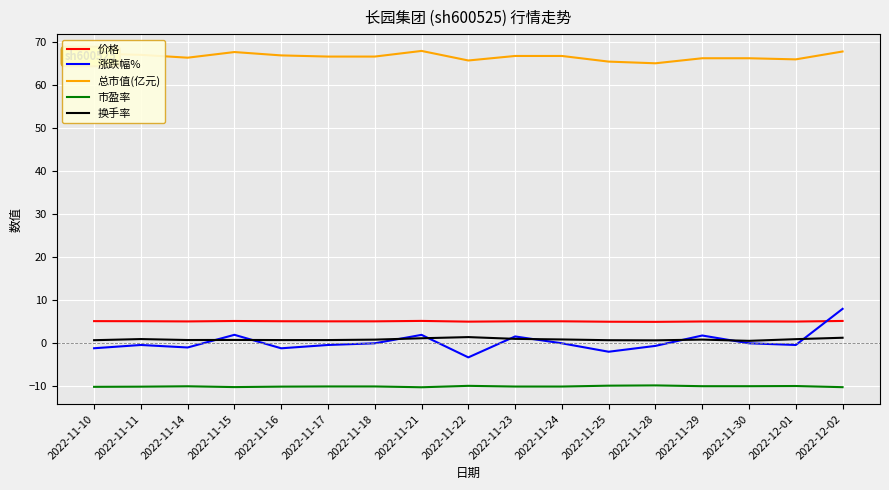

List the series in order of their peak value, lowest first.

市盈率, 换手率, 价格, 涨跌幅%, 总市值(亿元)